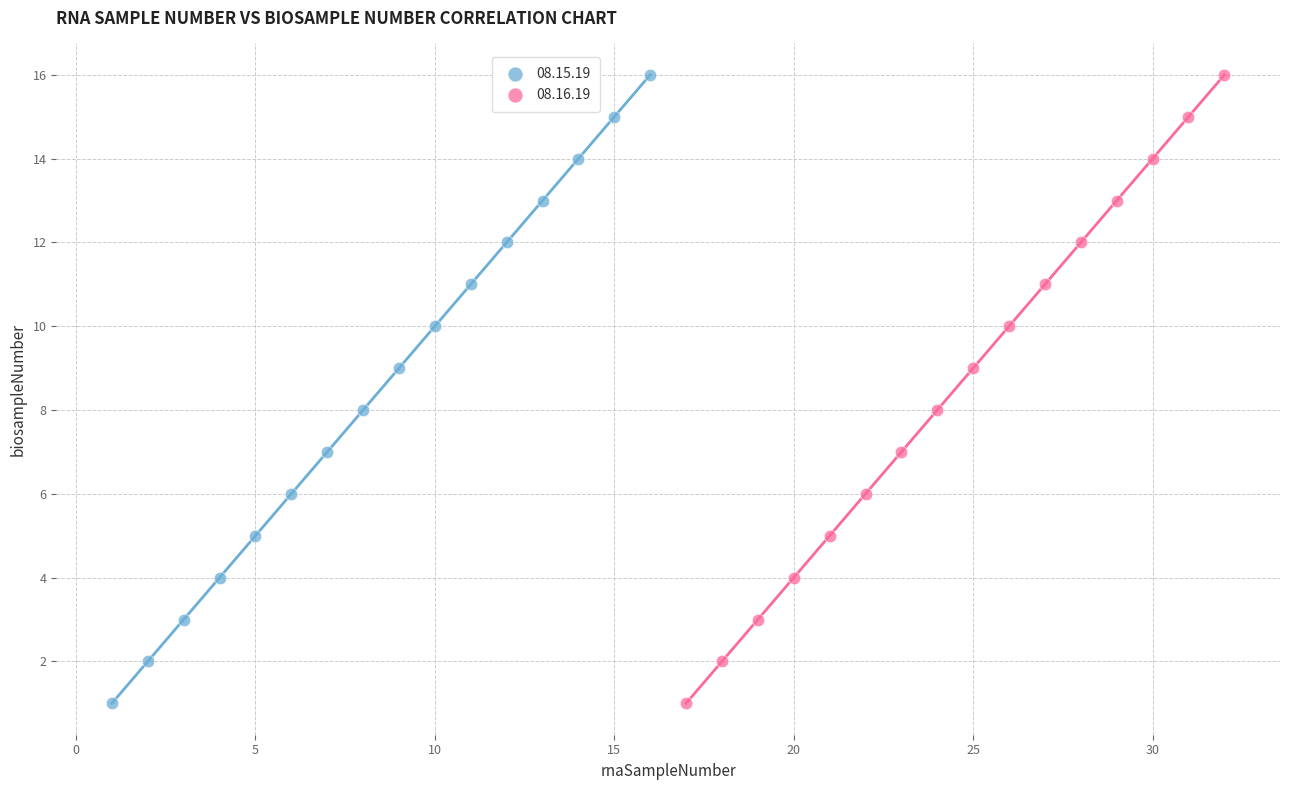

What are all the series names shown in the legend?

08.15.19, 08.16.19